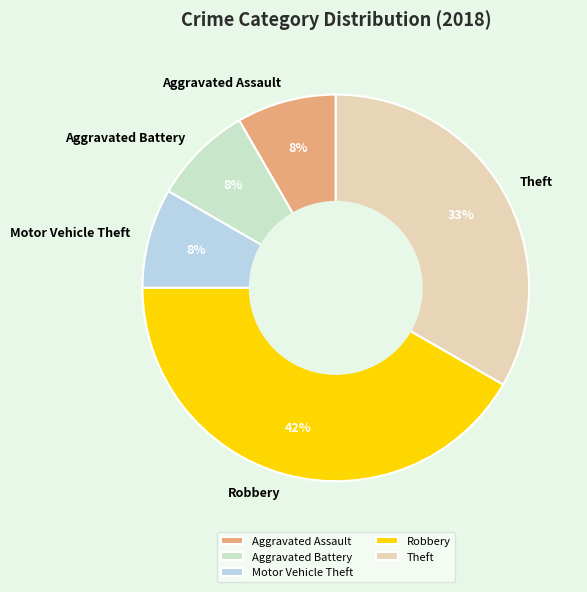

Which category has the biggest portion of the pie?

Robbery